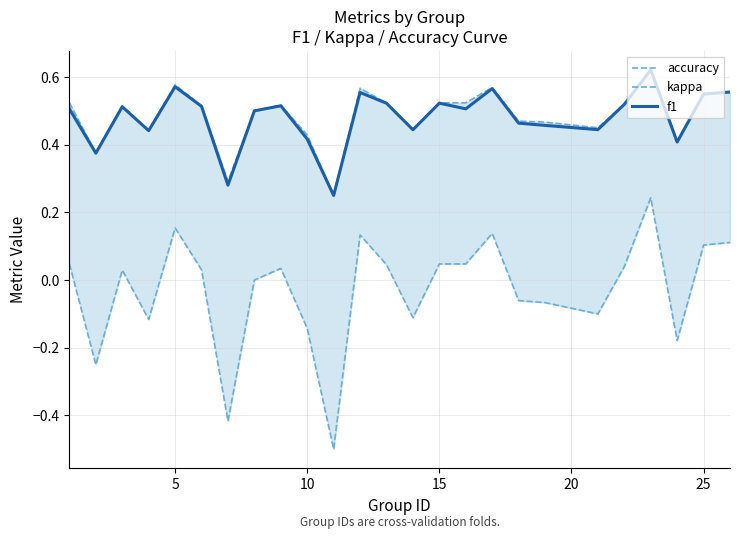

How many interior local valleys does the f1 series have?

8